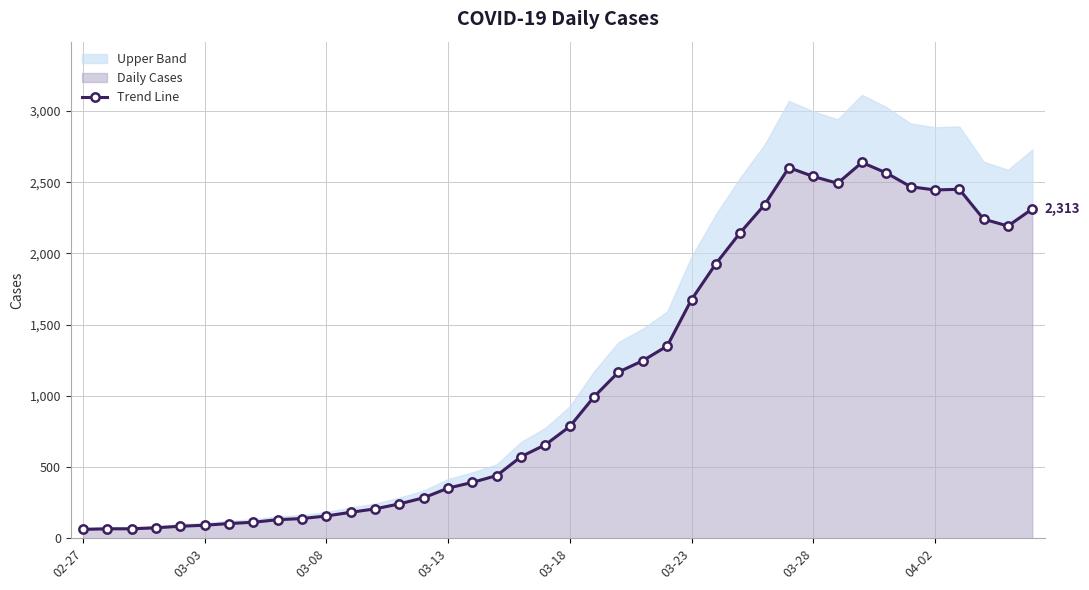

What is the sum of the values at 25 and 14?

1960